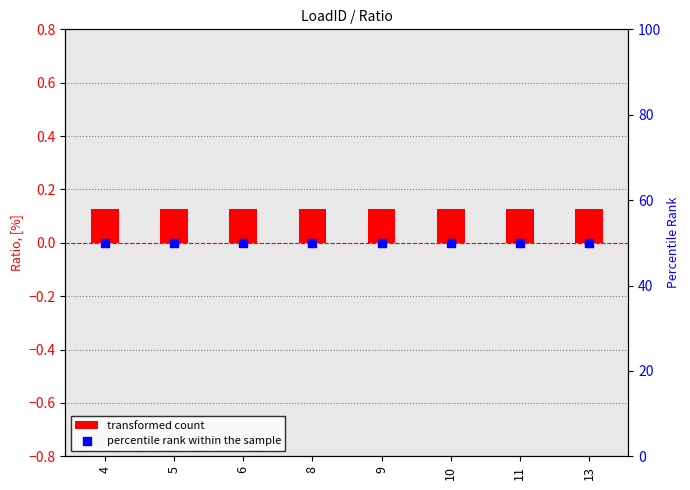

At how many categories does at least one series exceed 27?

8